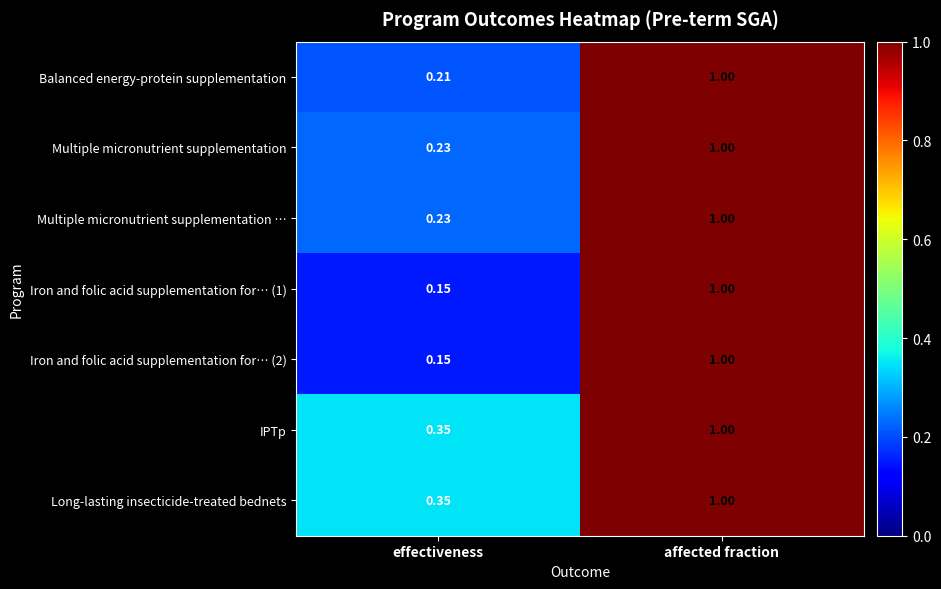

At which category is the sum across all series the highest?

affected fraction